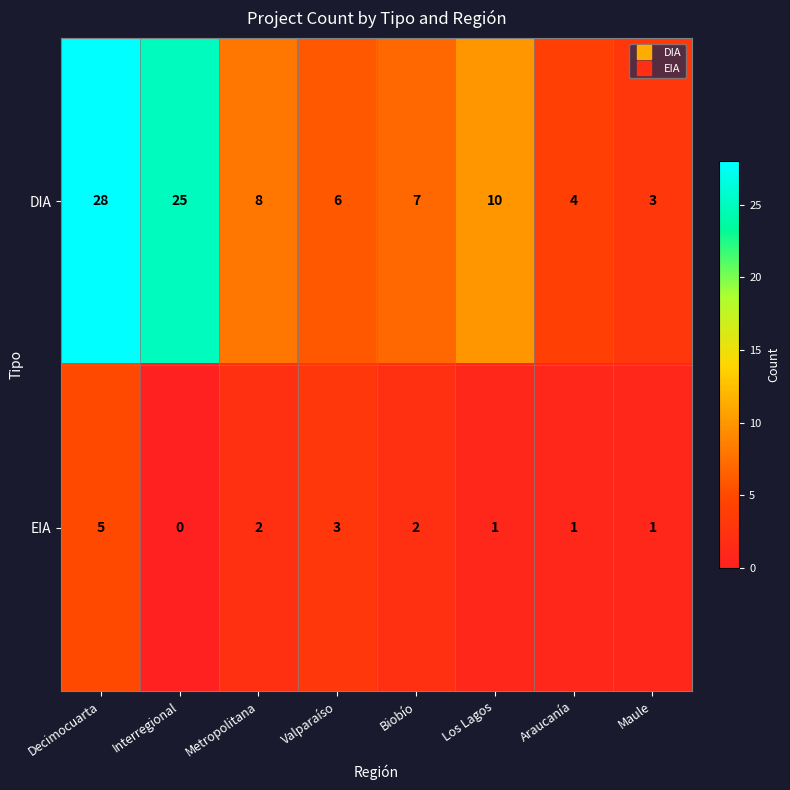

What is the difference between the maximum and minimum values in the DIA series?

25